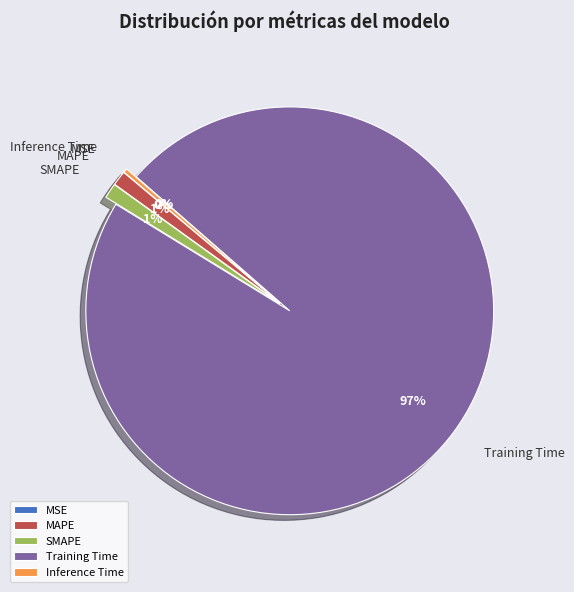

What is the largest slice in the pie chart?

Training Time